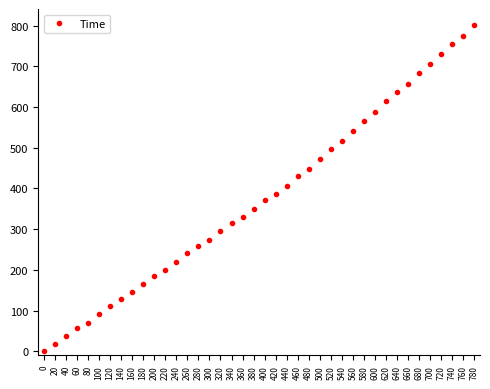

What is the ratio of the value at 200 to the value at 280?

0.7